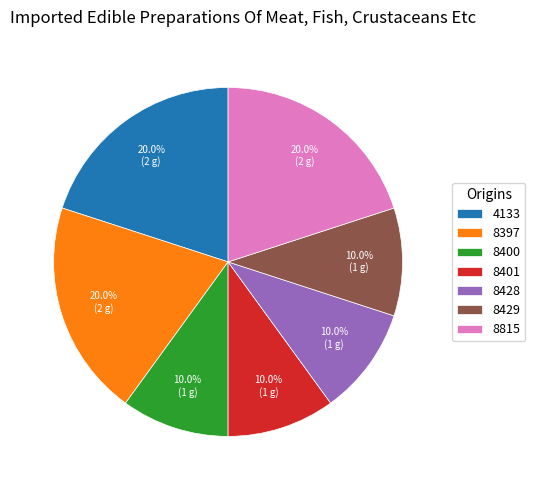

How many slices are in this pie chart?

7